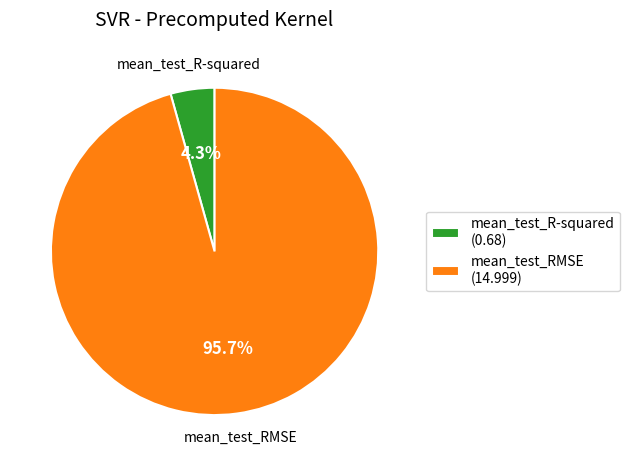

To the nearest percent, what percentage of the pie is mean_test_R-squared?

4%